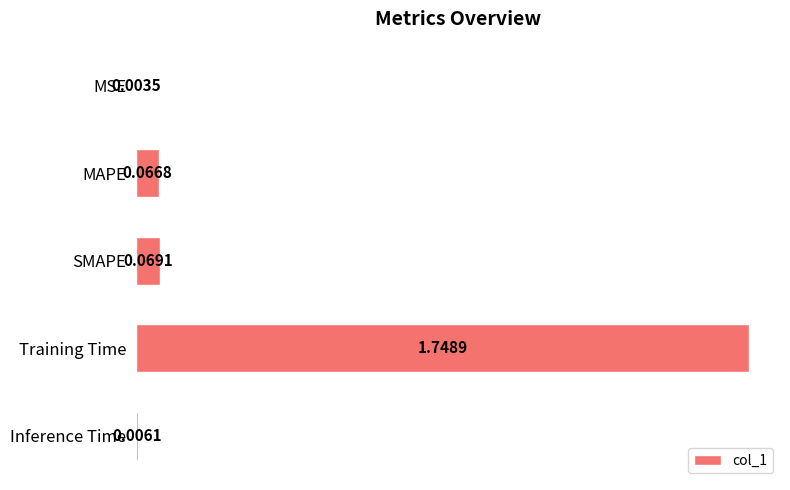

What is the sum of the values at Training Time and SMAPE?

1.8